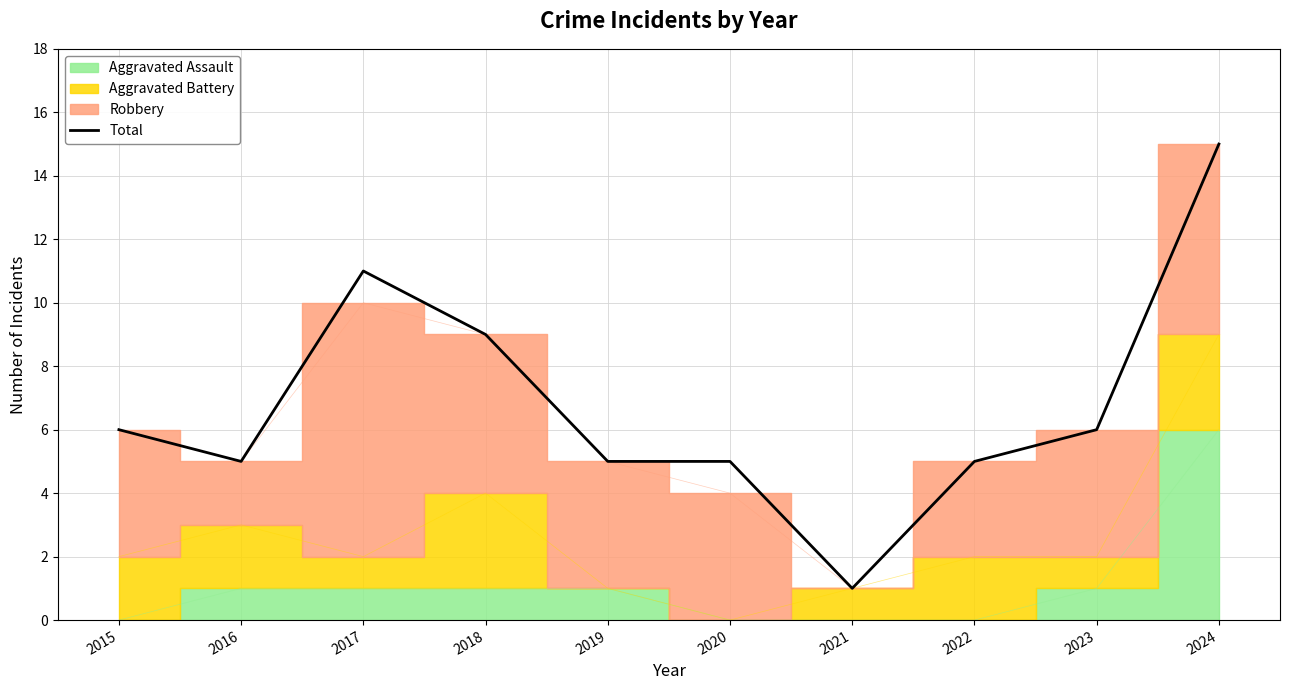

Where is the data nearest to the value 8?

2018